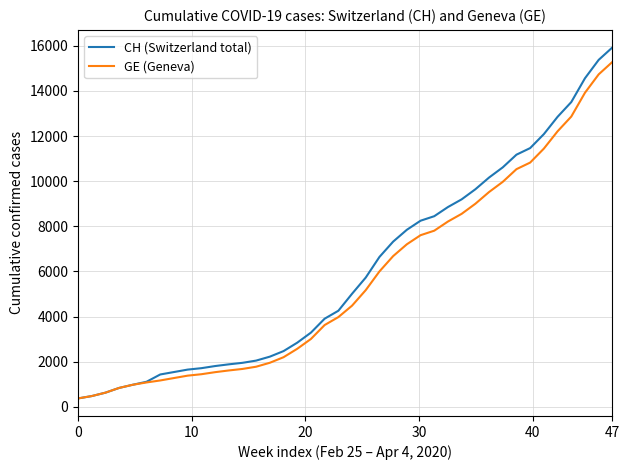

What is the sum of all CH (Switzerland total) values?

242133